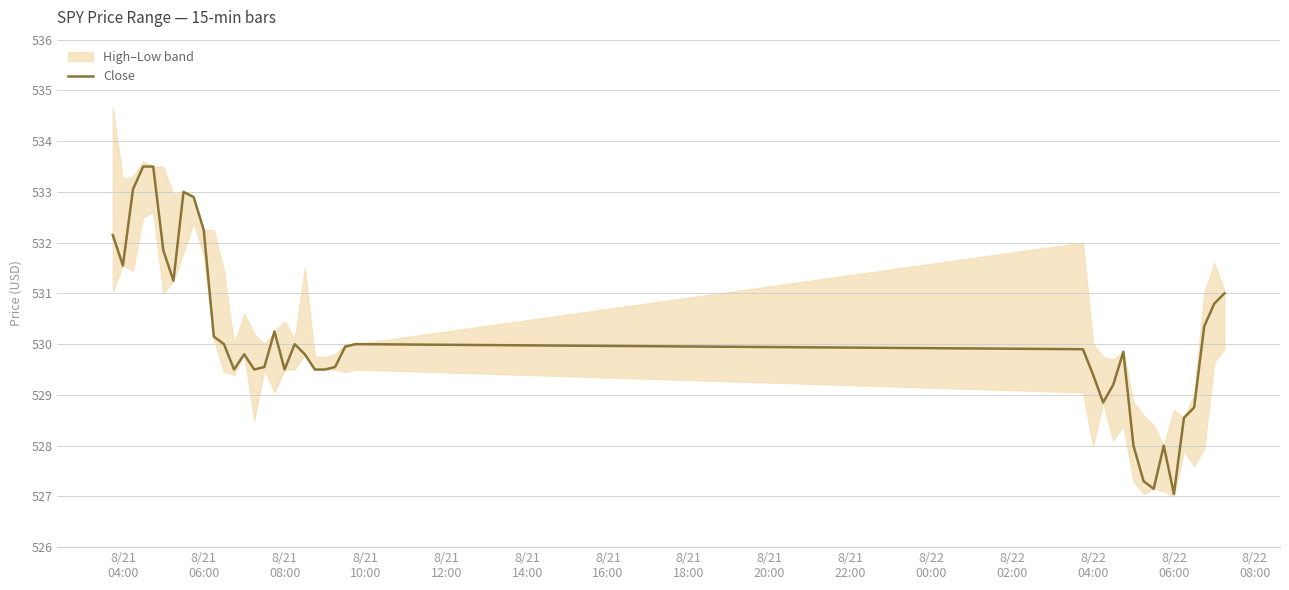

What is the maximum value for Close?

533.5